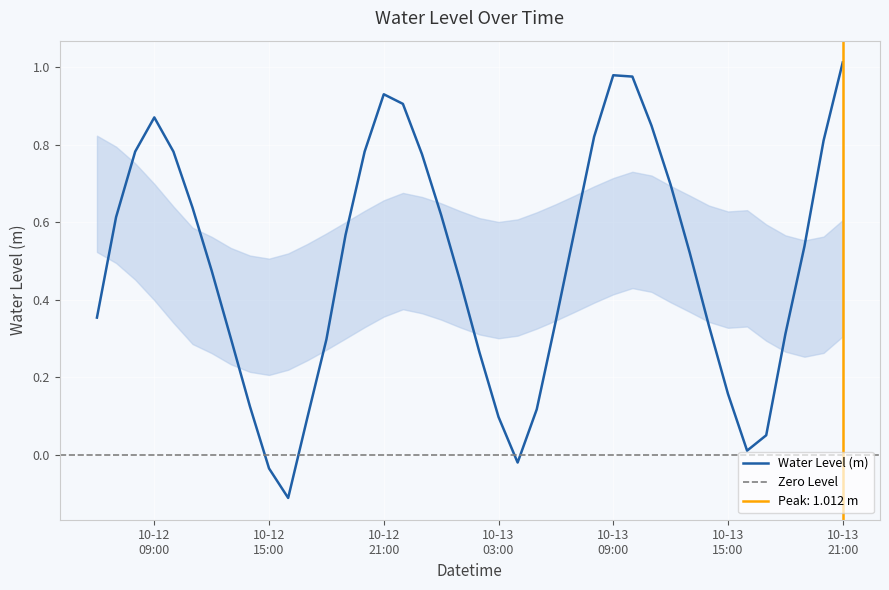

What is the sum of the values at 2023-10-13 19:00:00 and 2023-10-12 18:00:00?

0.8